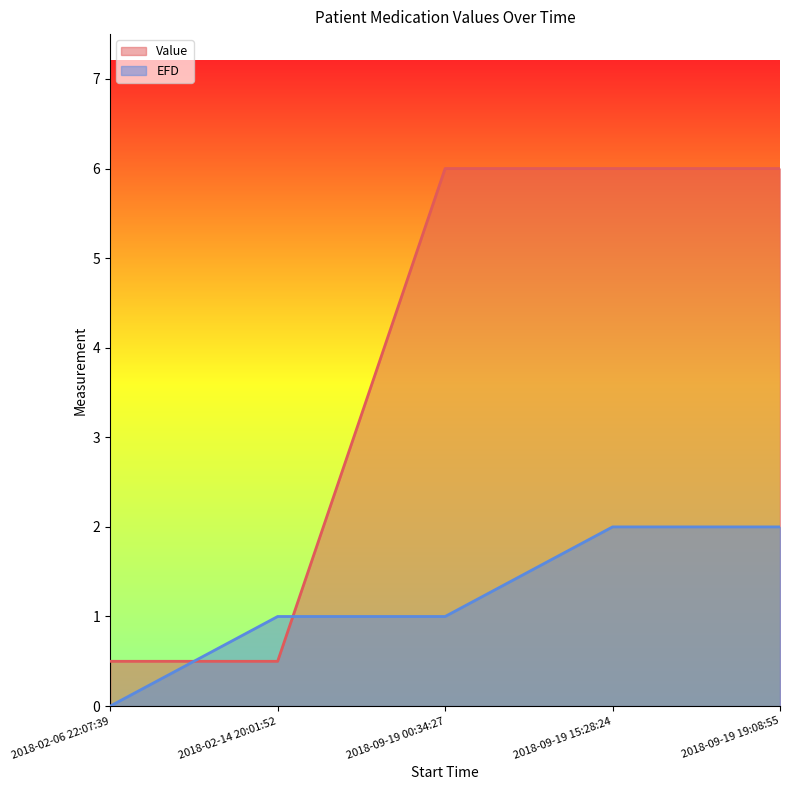

What is the average value of the Value series?

3.8